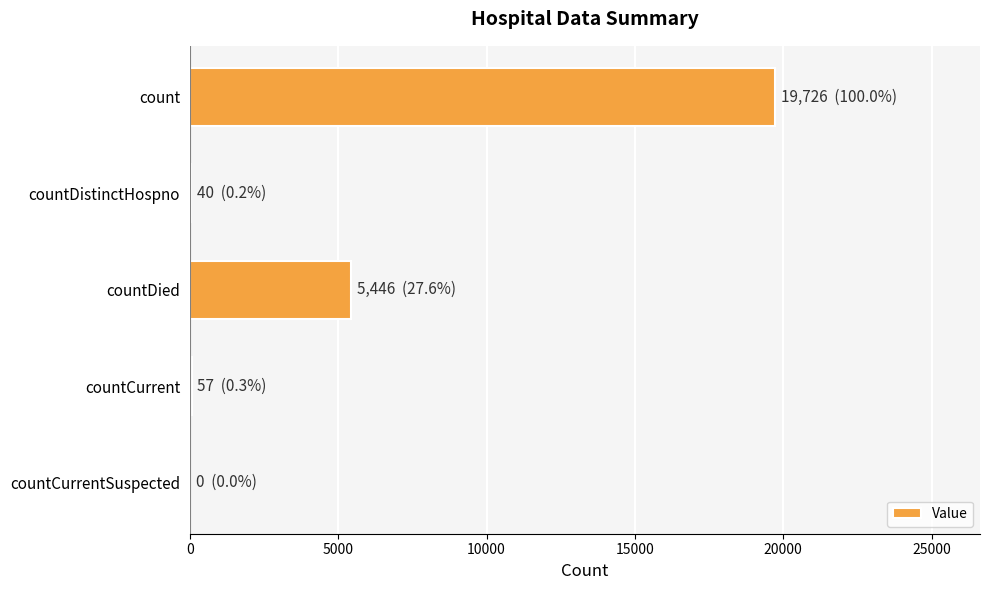

At which category does the chart reach its peak across all series?

count